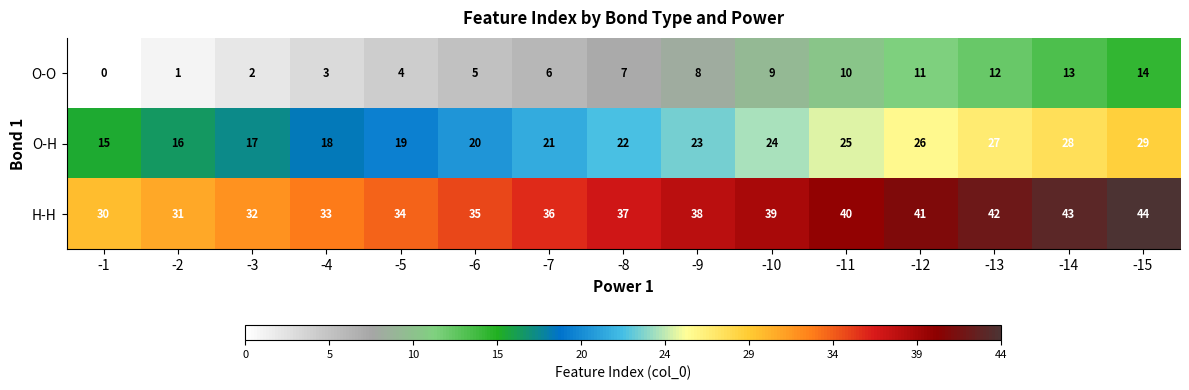

What value does the O-O series have at -4, to the nearest 5?

5